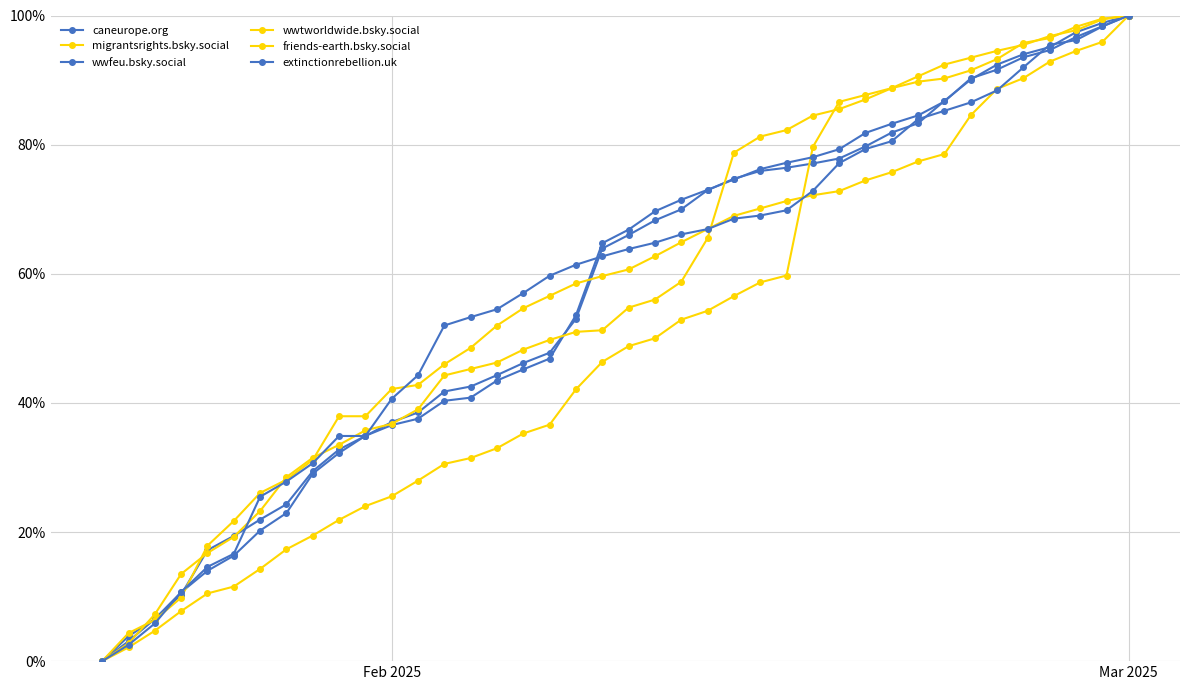

How many intersections are there between wwtworldwide.bsky.social and friends-earth.bsky.social?

5